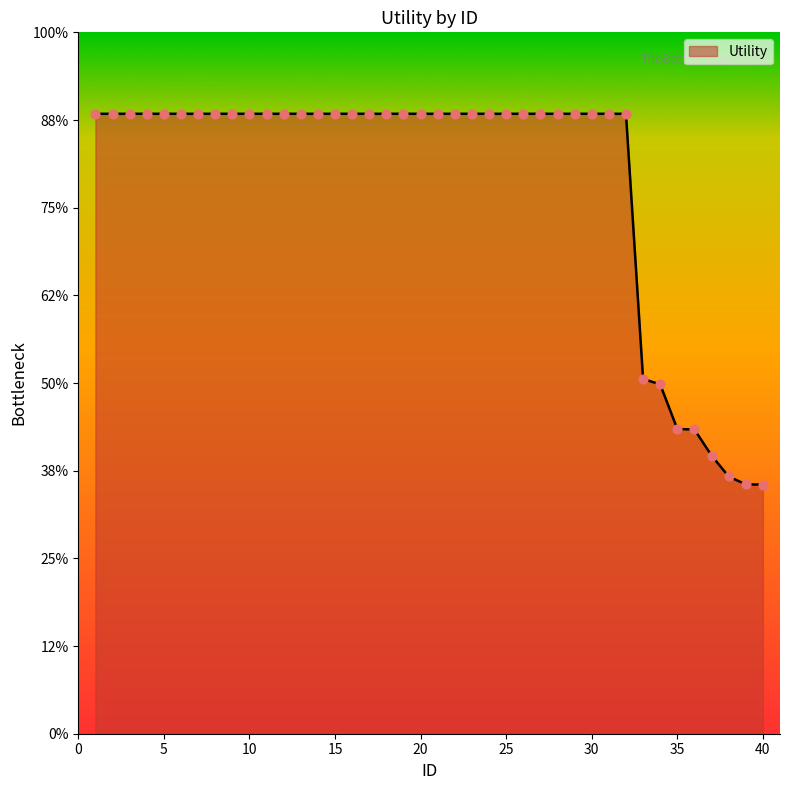

Is this an area chart (filled region under the line)?

Yes